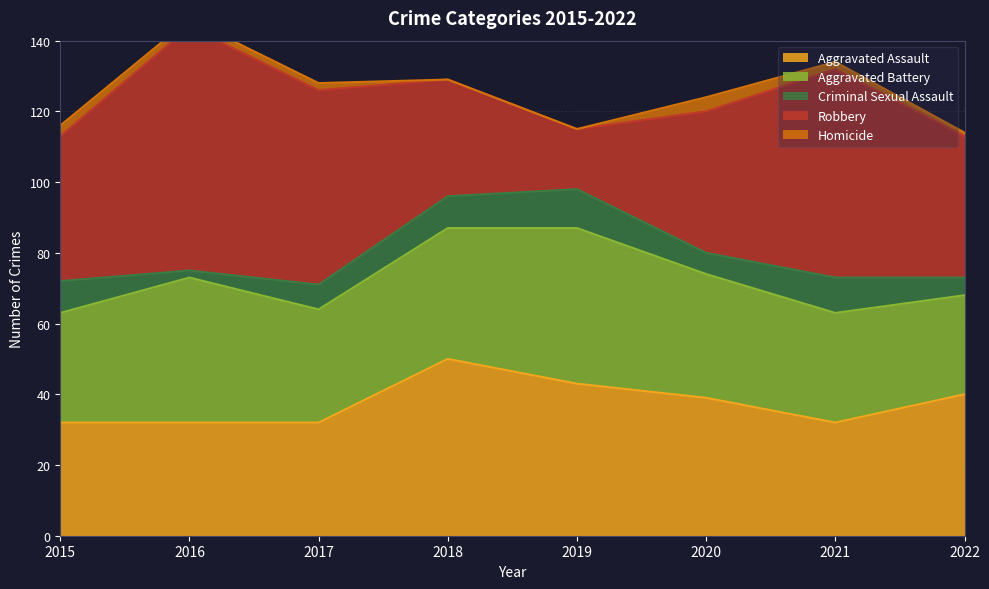

True or false: Robbery has a value of 17 at 2019.

True